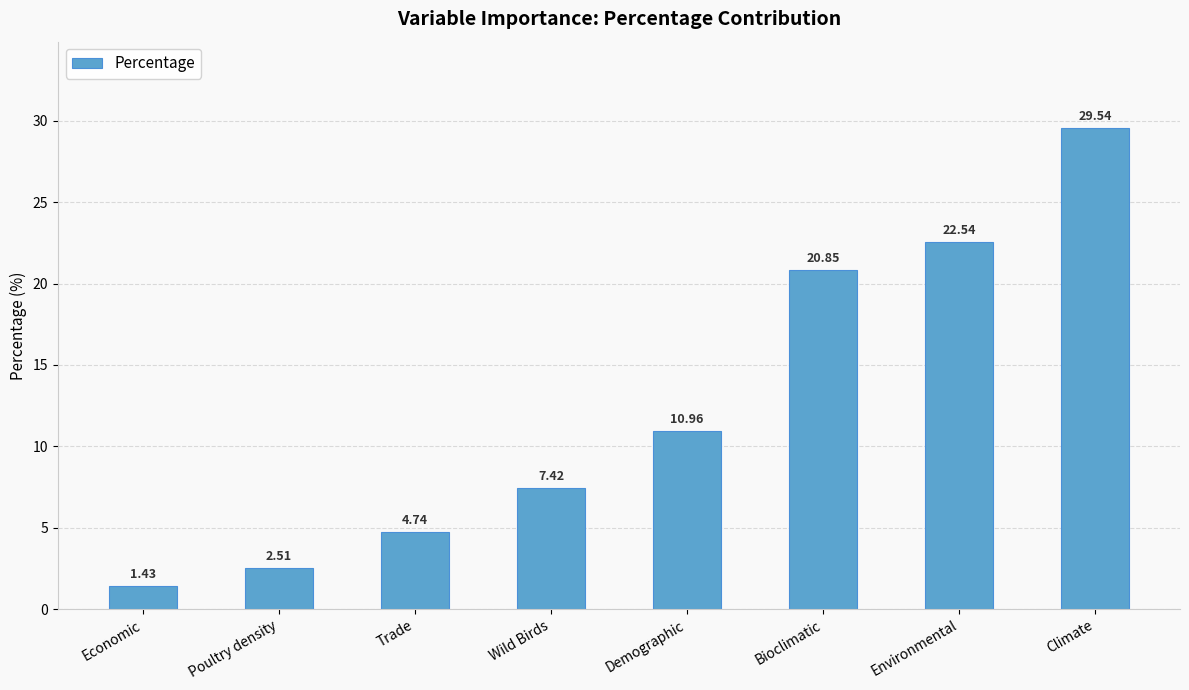

What is the difference between the maximum and second lowest values?

27.0